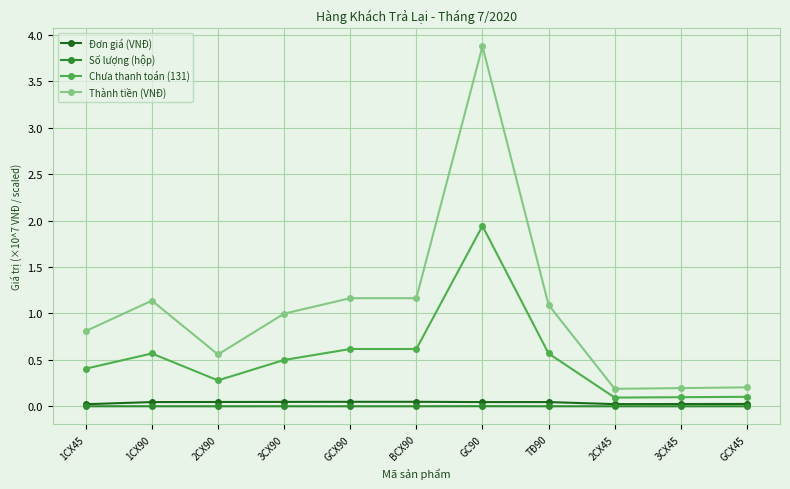

Which series has the widest spread of values?

Thành tiền (VNĐ)